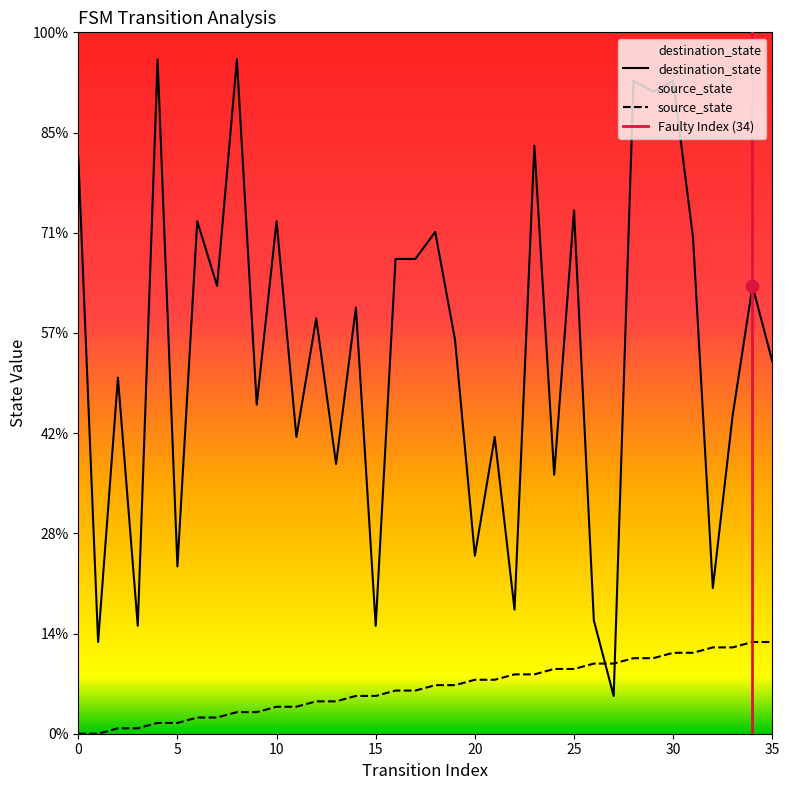

At which category is the sum across all series the highest?

30